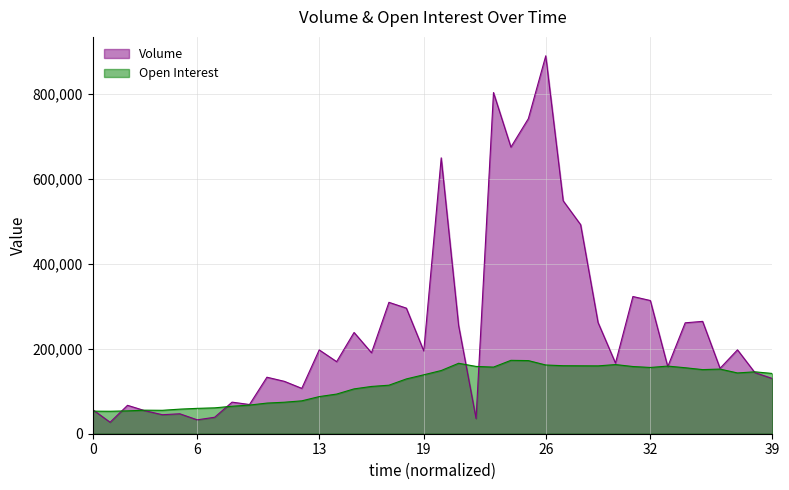

Which label corresponds to the largest value in the chart?

26